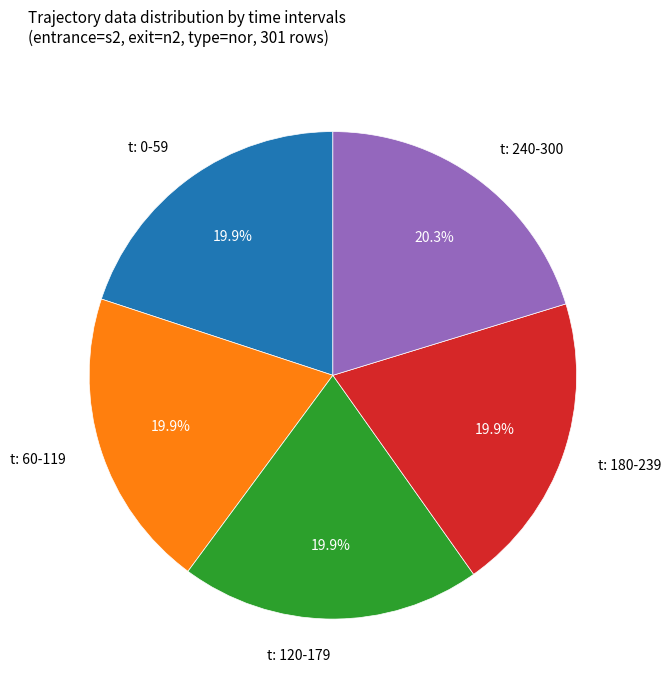

Is there a majority slice in this chart?

No